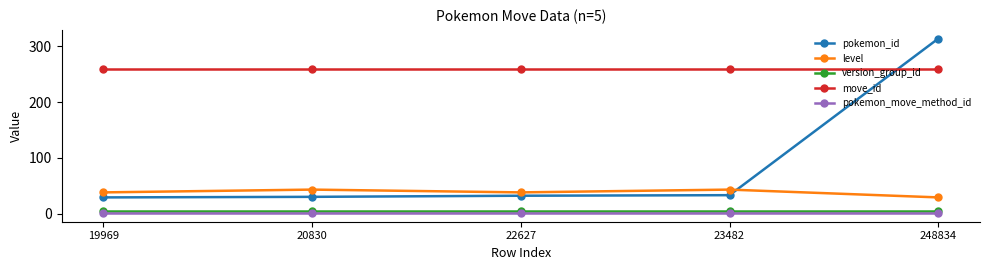

At how many categories does at least one series exceed 281?

1